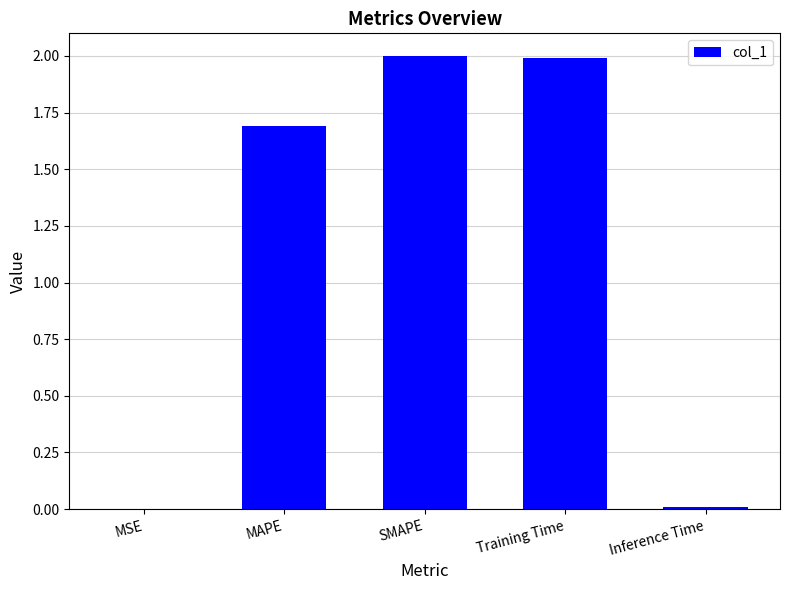

What is the maximum value shown in the chart?

2.0